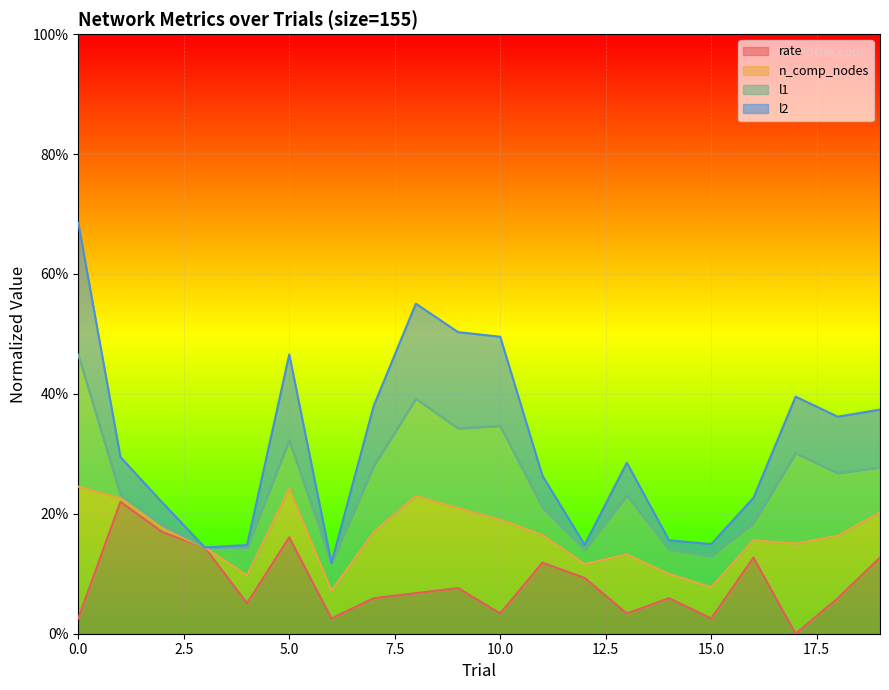

The rate series shows 0.1 at 7. True or false?

True